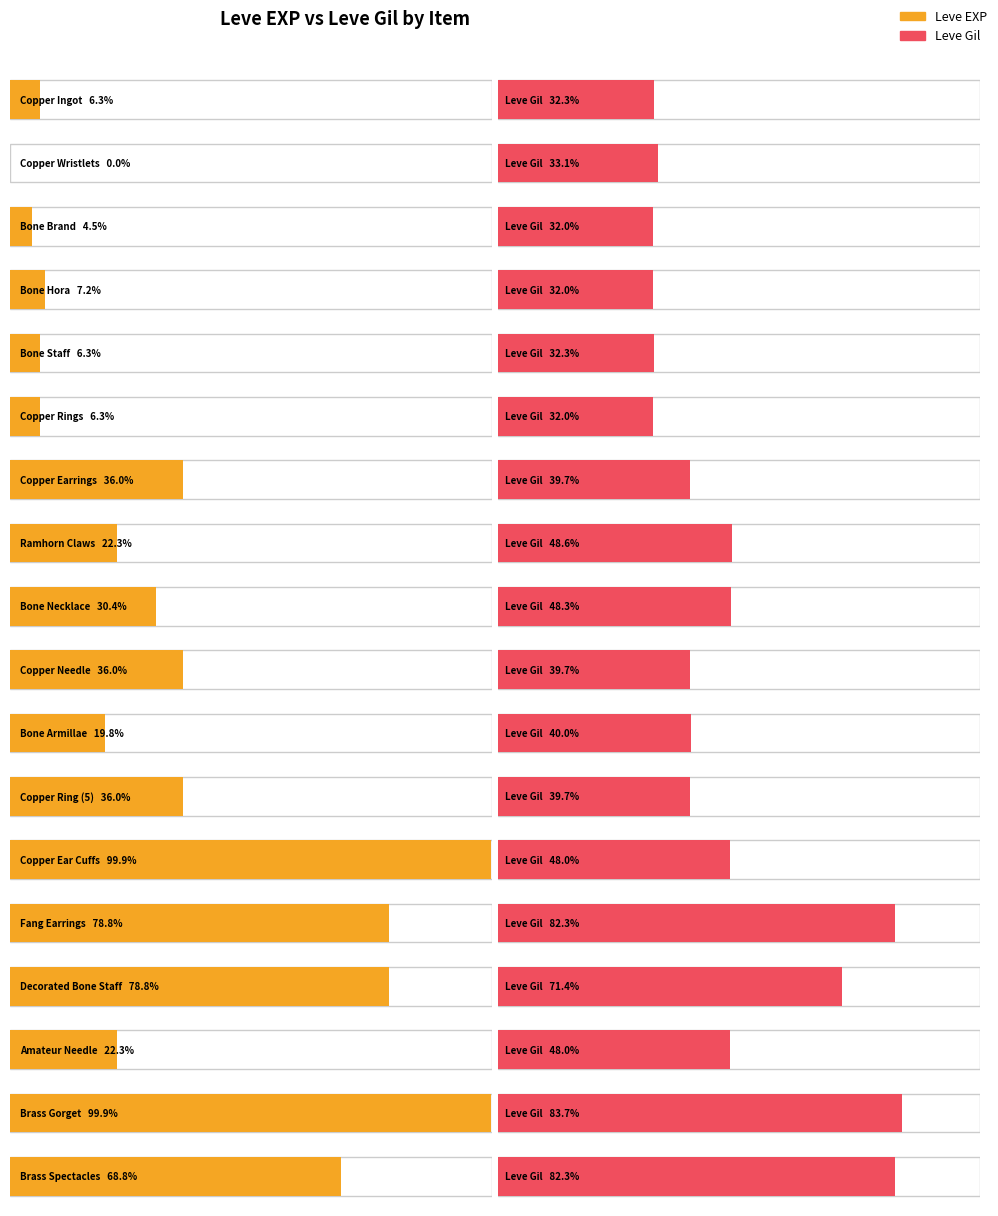

The value of Leve Gil at Copper Ring (5) is 201. True or false?

False